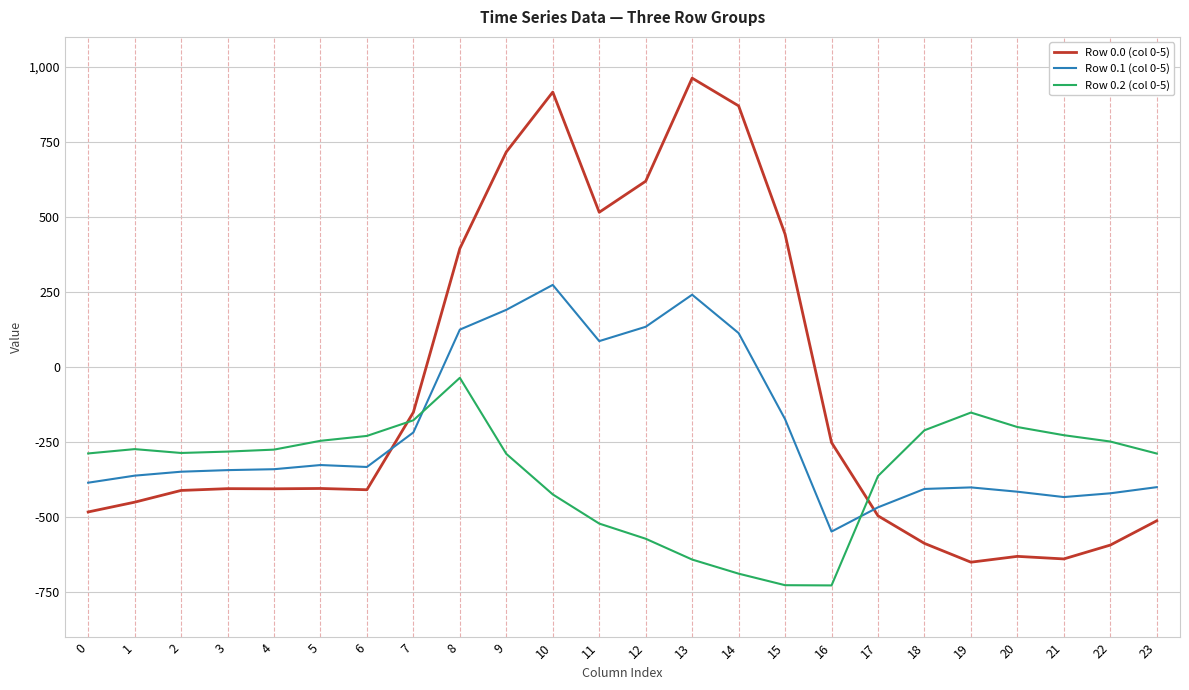

List the series in order of their peak value, highest first.

Row 0.0 (col 0-5), Row 0.1 (col 0-5), Row 0.2 (col 0-5)